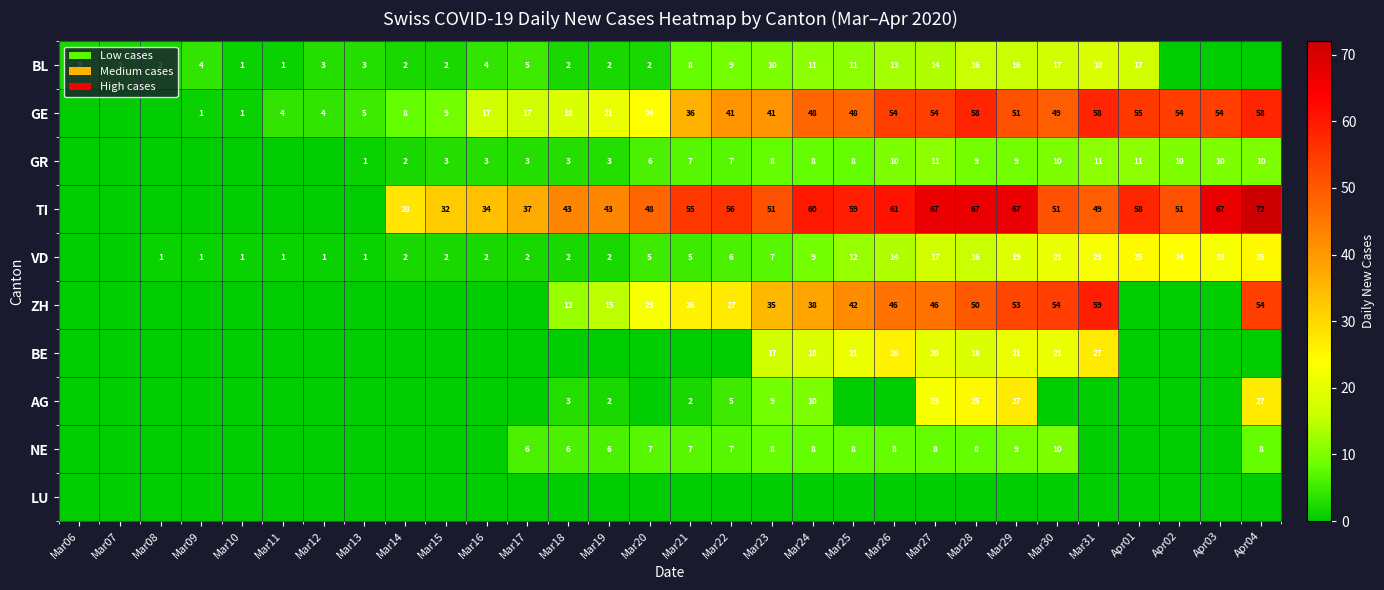

Is it true that TI equals 91 at Mar29?

False